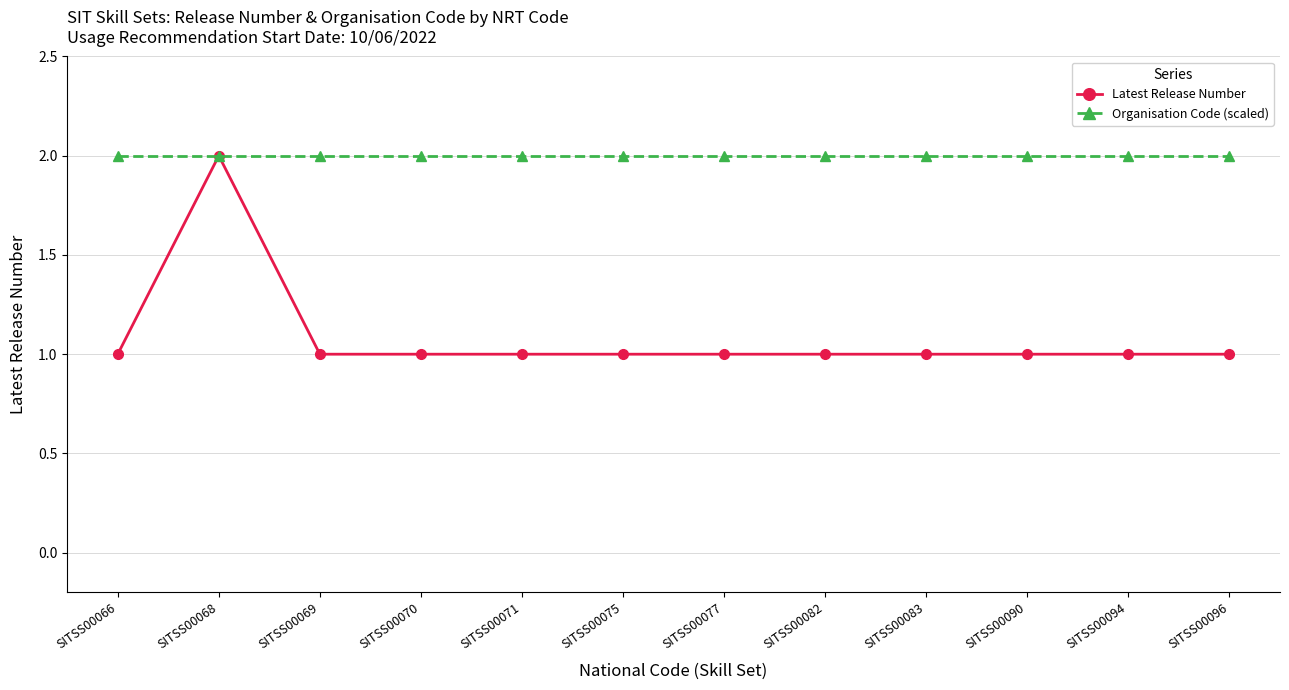

At SITSS00066, list the series in order from smallest to largest.

Latest Release Number, Organisation Code (scaled)